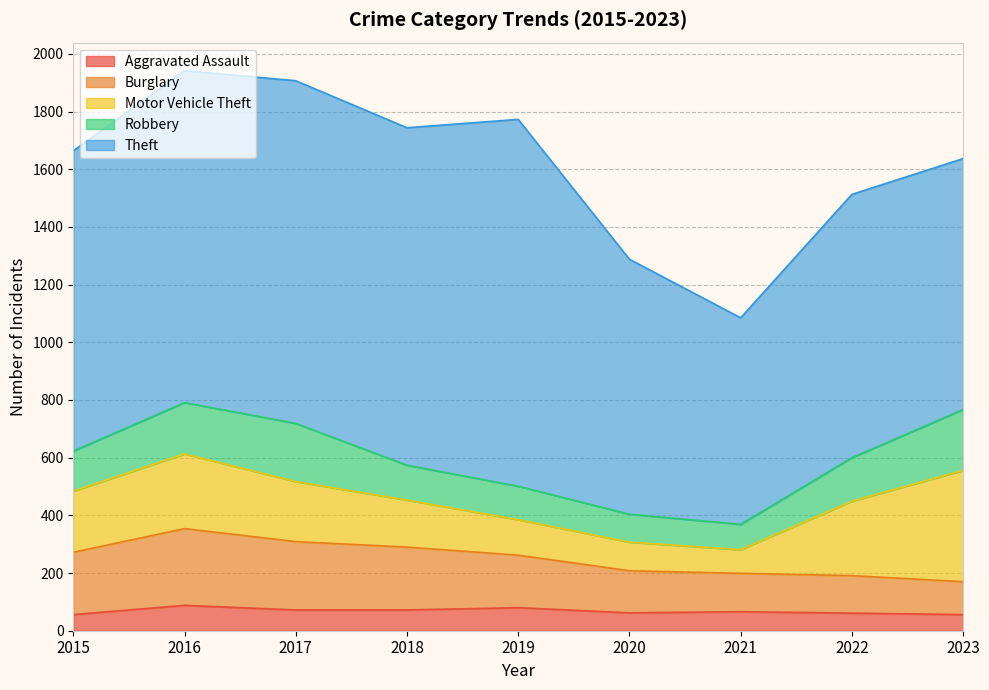

At which category is the sum across all series the highest?

2016